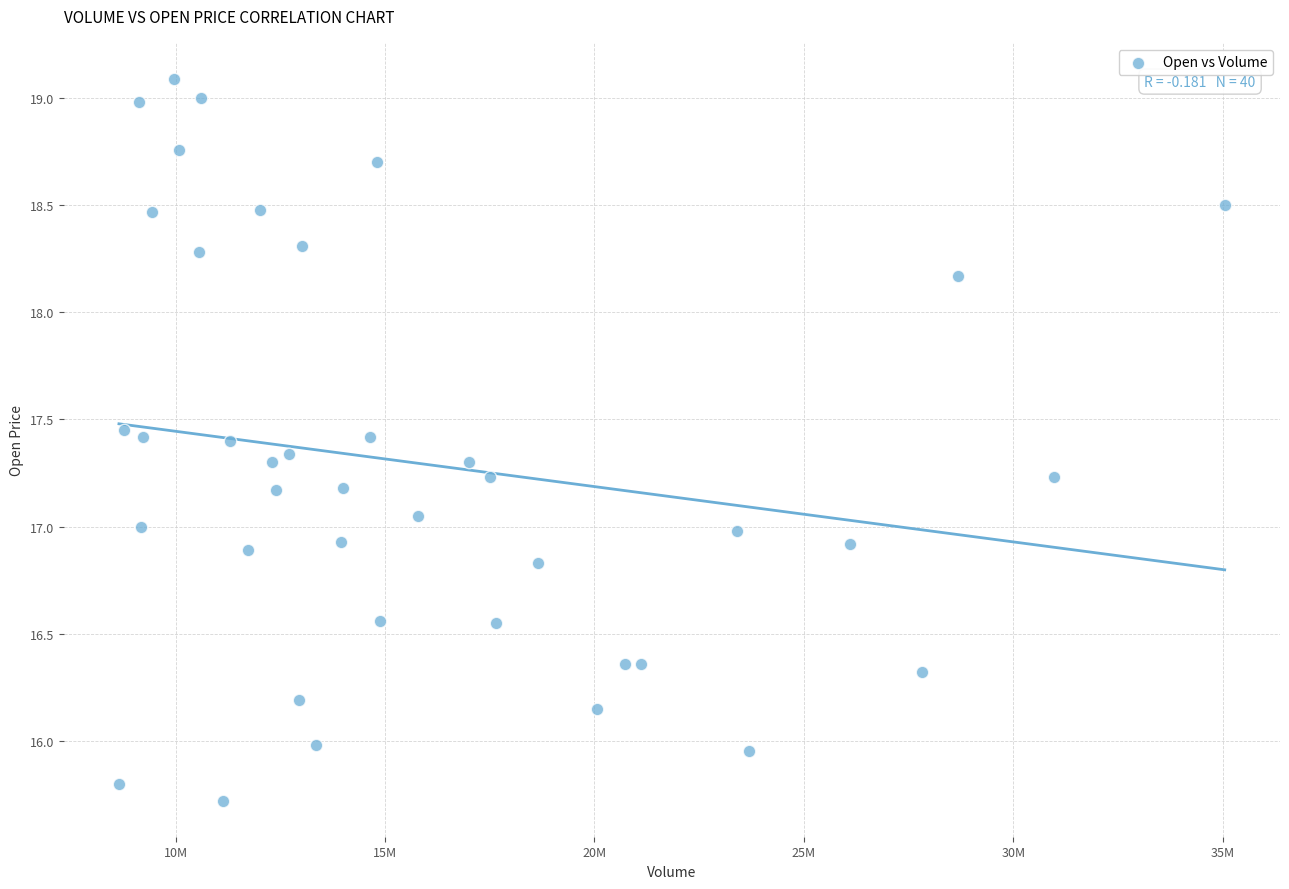

What is the range of Y values (max minus min)?

3.4